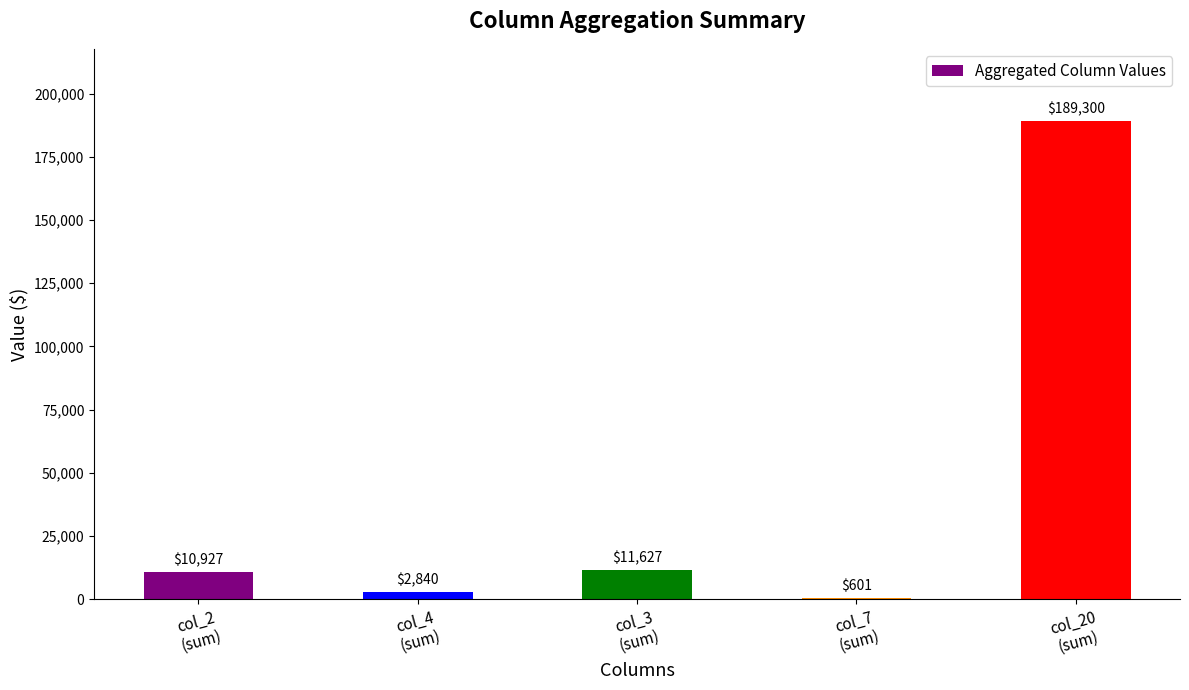

What is the greatest value displayed?

189300